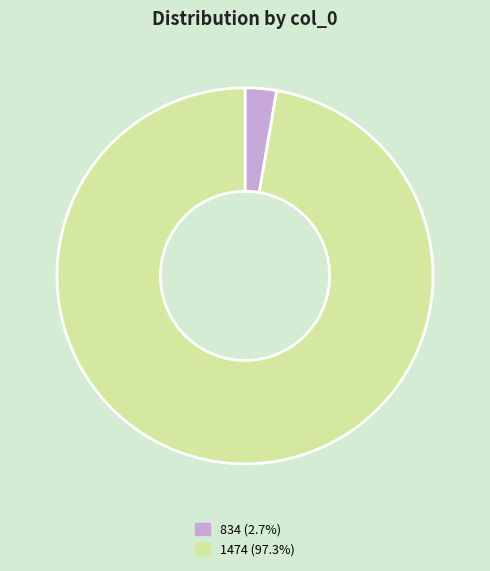

How many segments does this pie chart have?

2